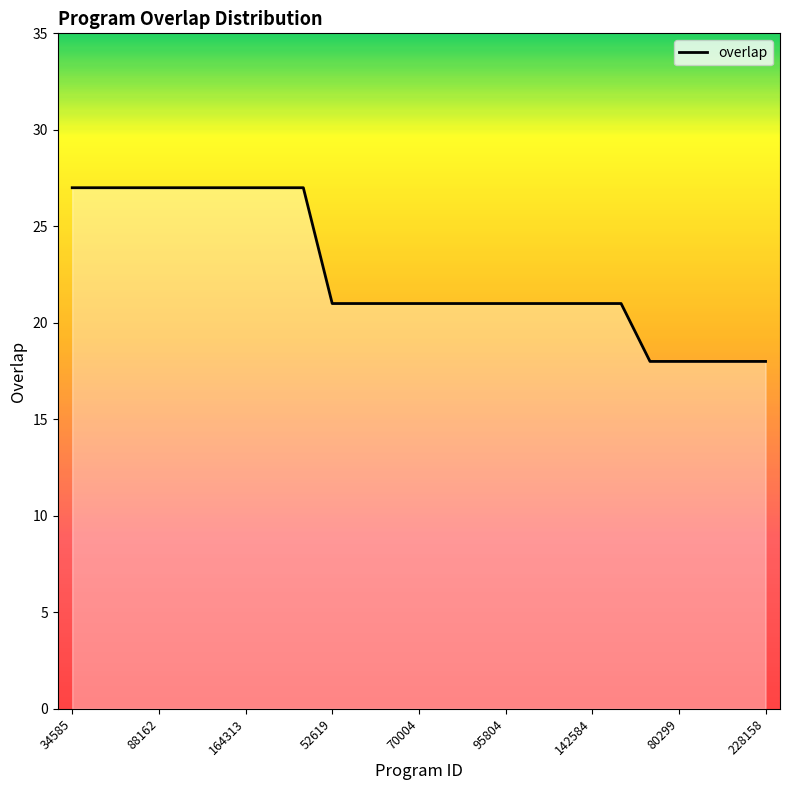

How many lines are shown in the chart?

1